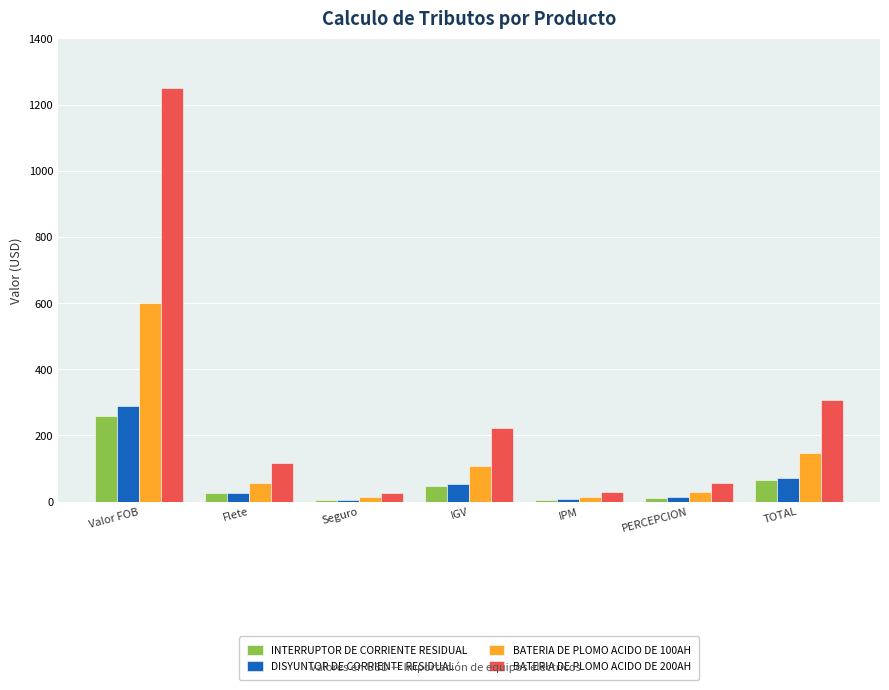

What position from the right is Valor FOB?

7